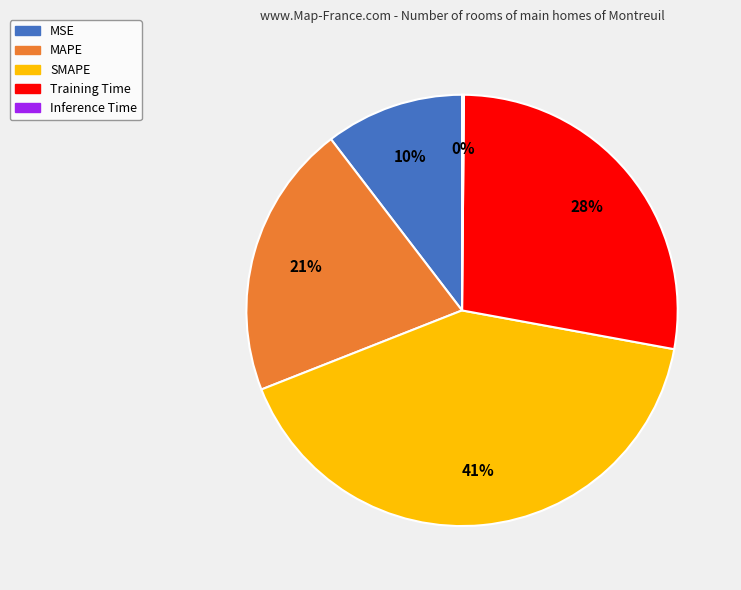

Do MAPE and SMAPE together represent more than half of the pie?

Yes